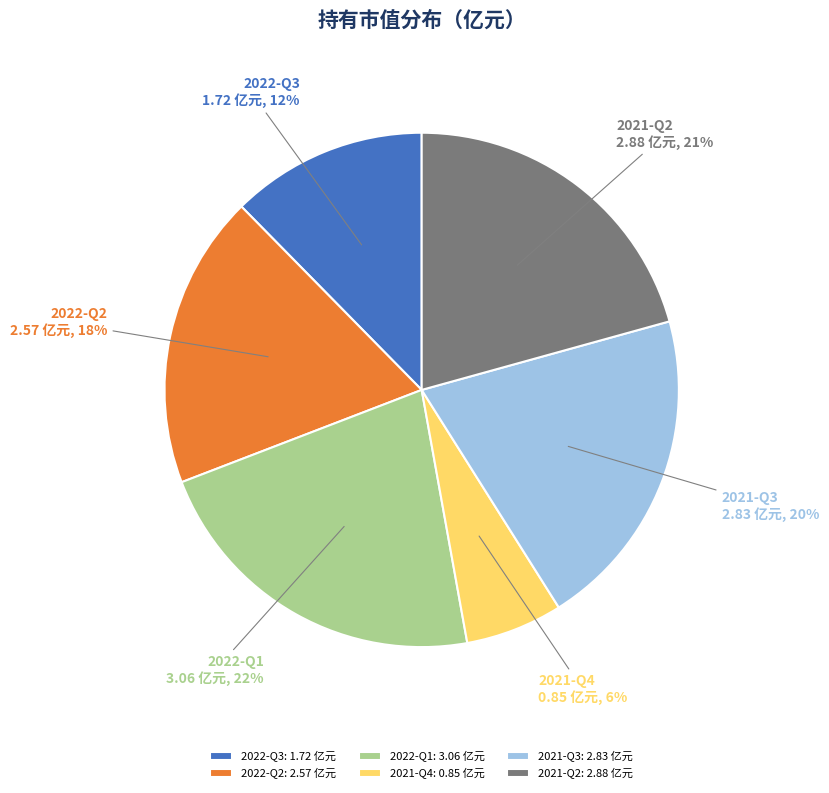

Which category has the biggest portion of the pie?

2022-Q1